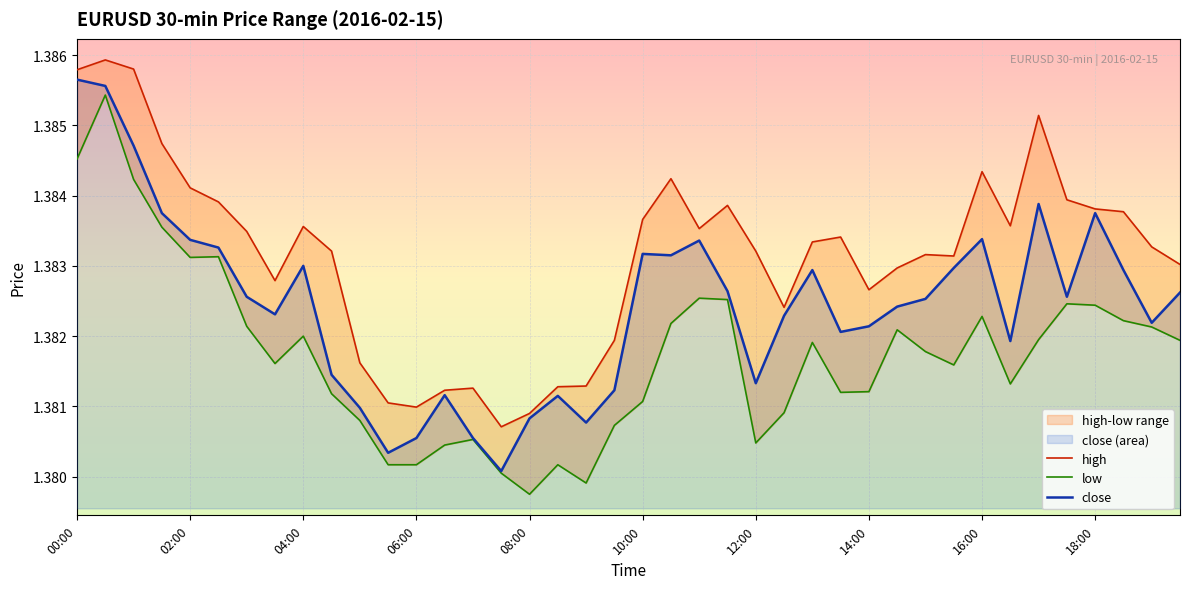

What position from the right is 00:00?

40